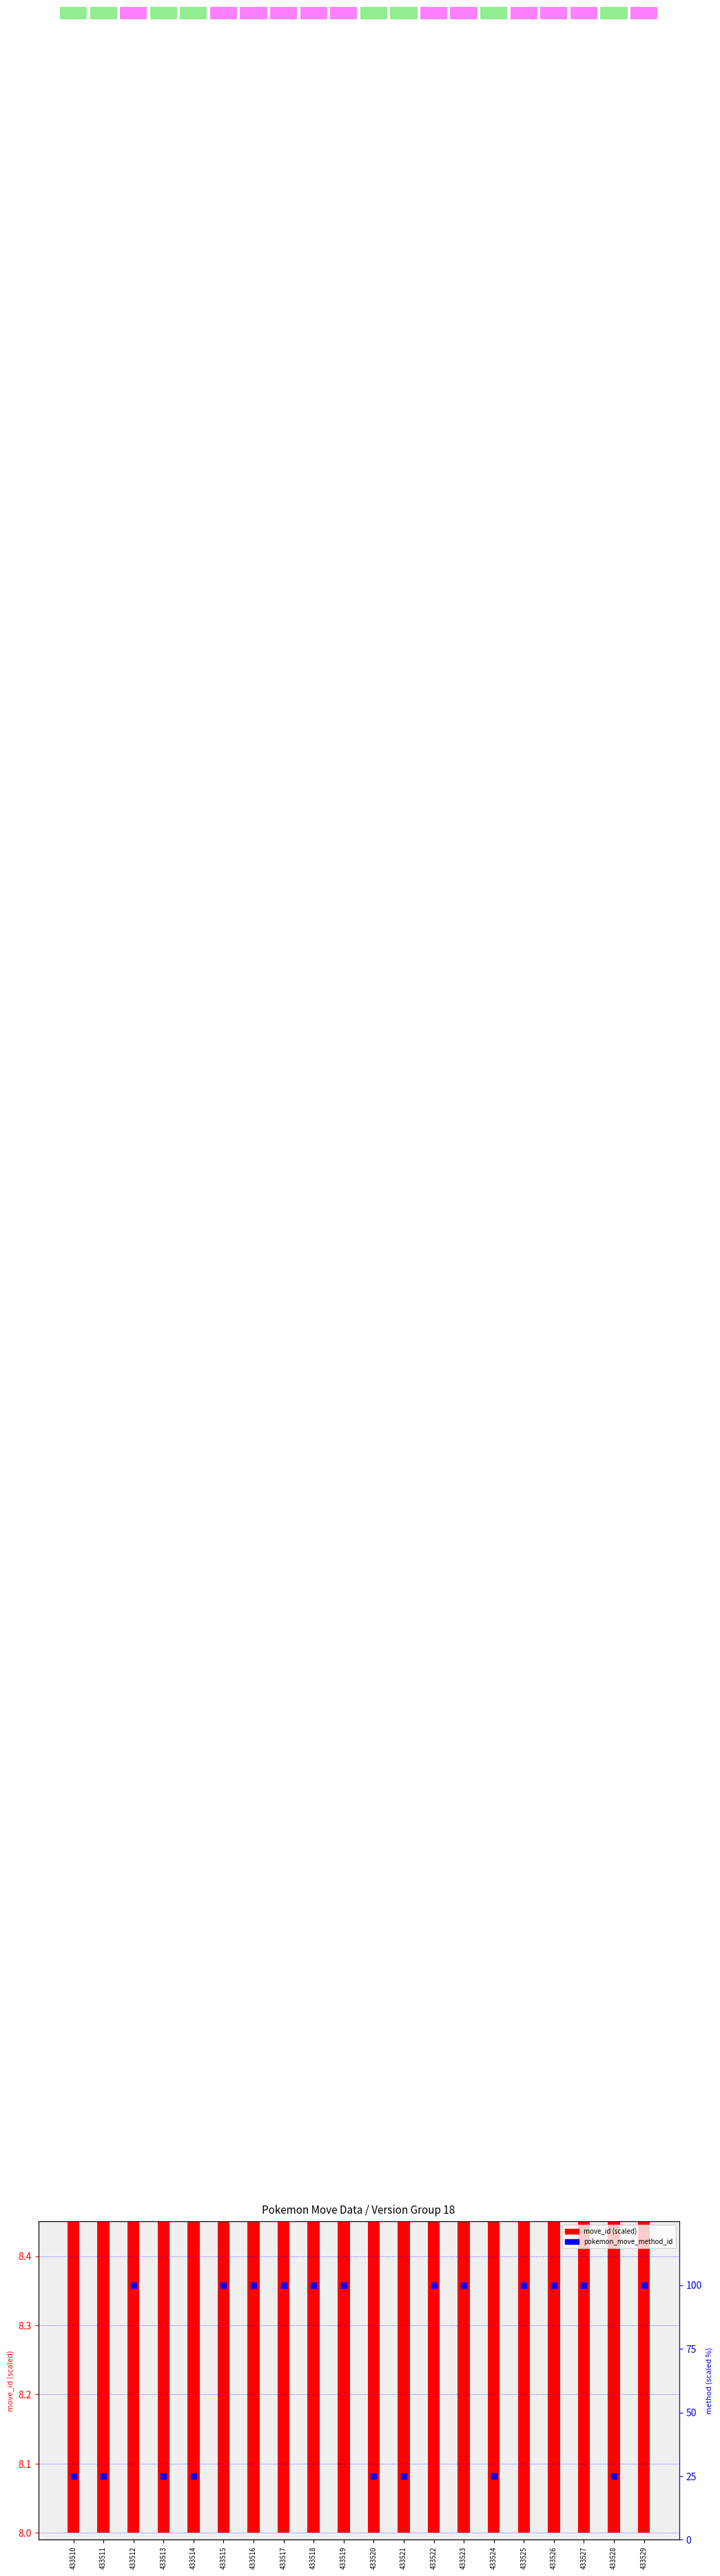

At how many categories does at least one series exceed 283?

10